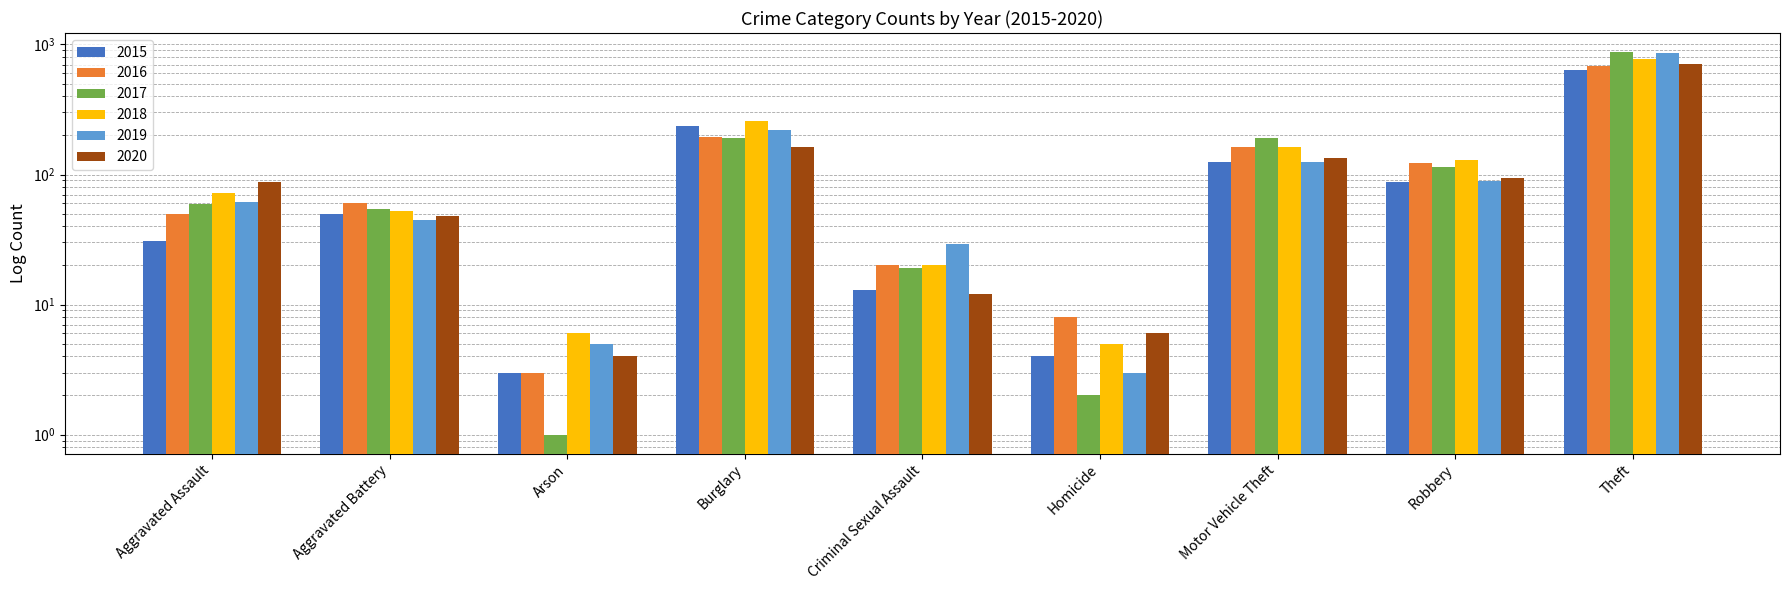

What is the label of the 5th bar from the left?

Criminal Sexual Assault